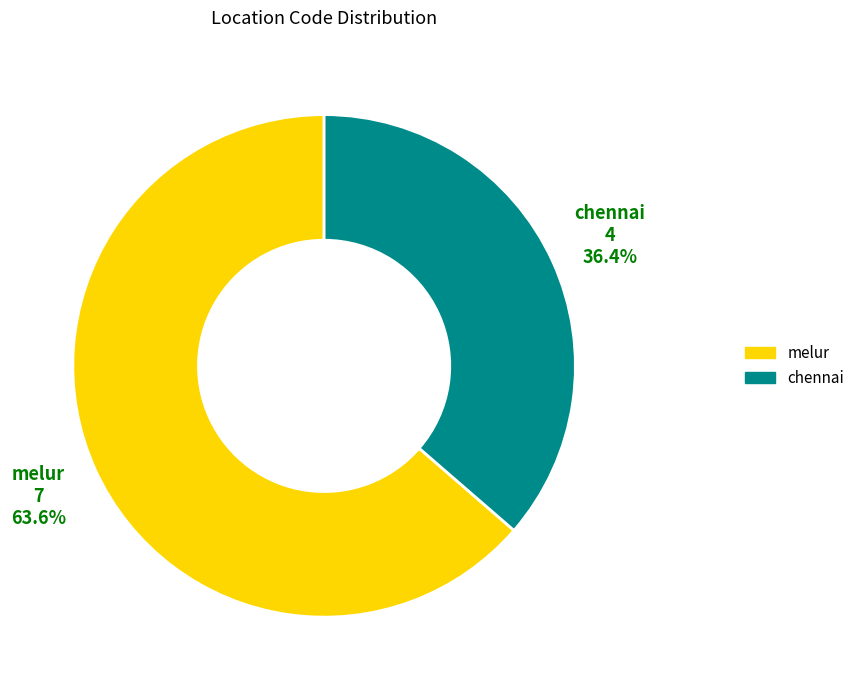

To the nearest percent, what is the difference between the melur and chennai slice percentages?

27%